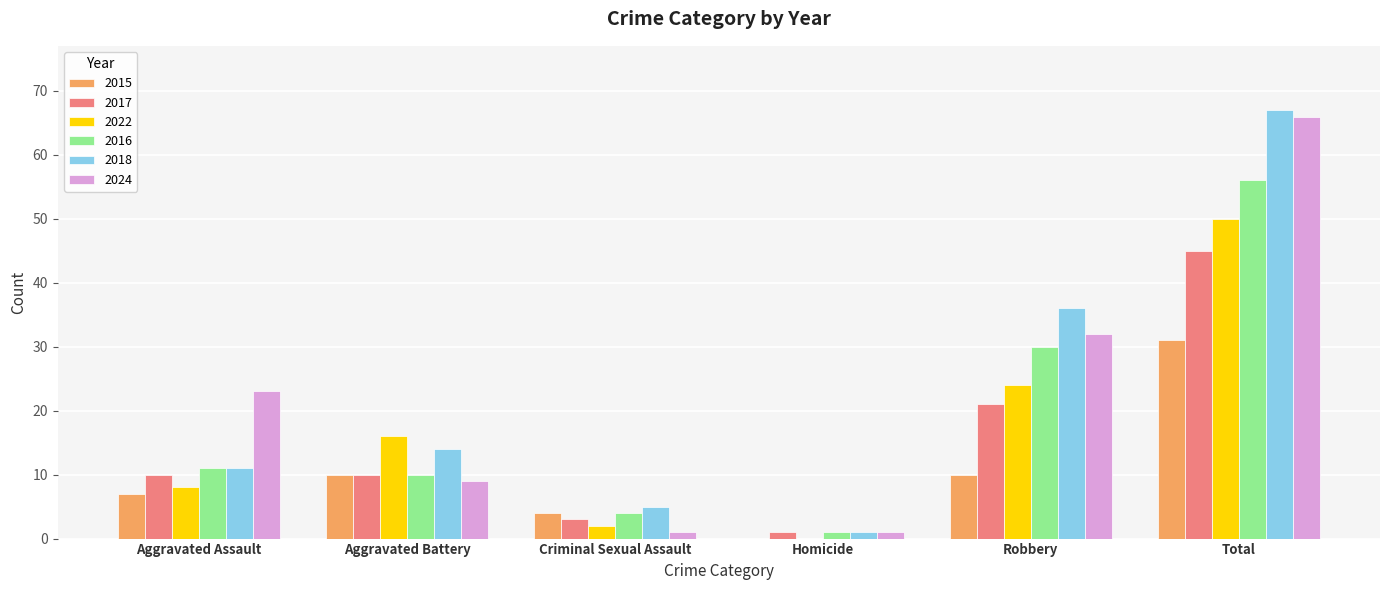

Is the value of 2016 at Aggravated Assault greater than the value of 2022 at Total?

No